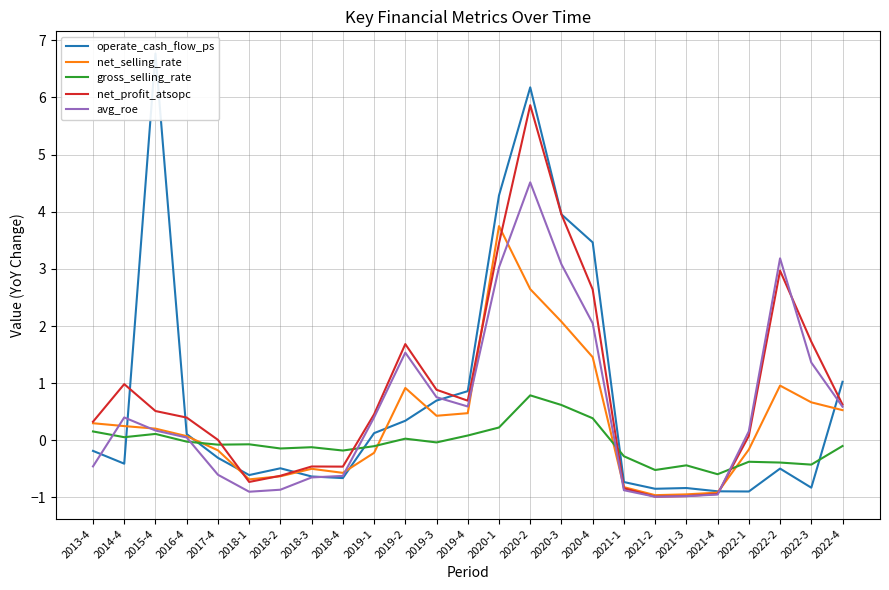

Where does the net_profit_atsopc series first go above 0?

2013-4